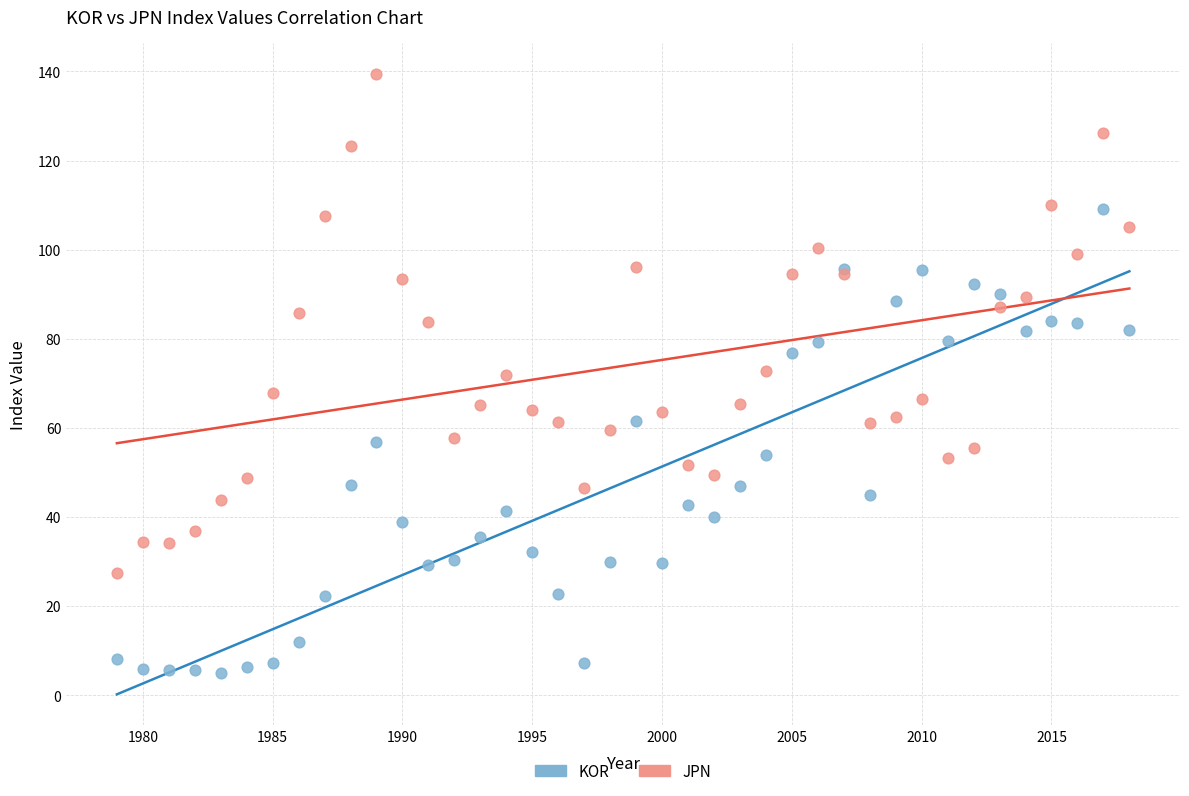

Which series contains the highest Y value?

JPN